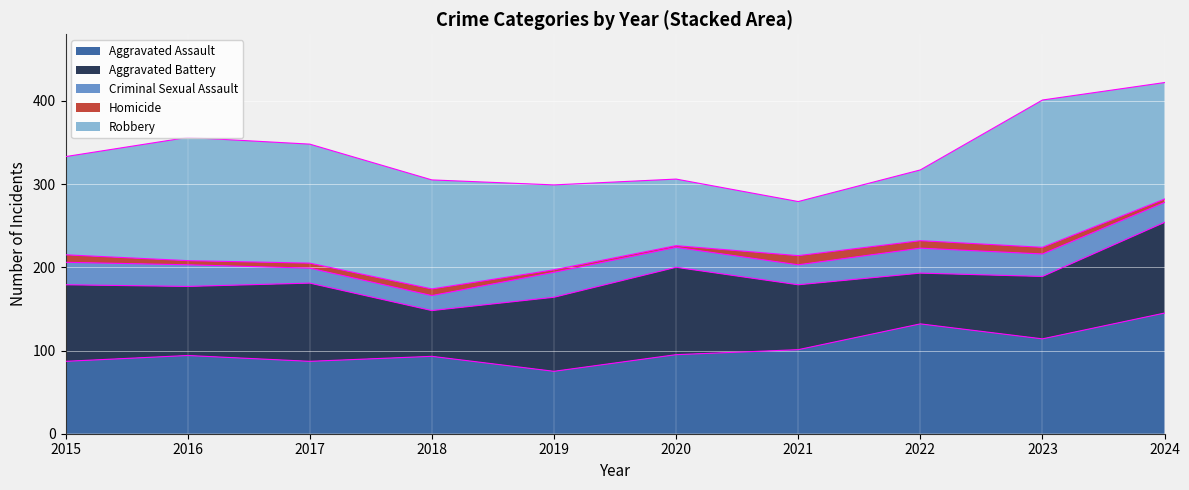

How many interior local peaks does the Homicide series have?

2